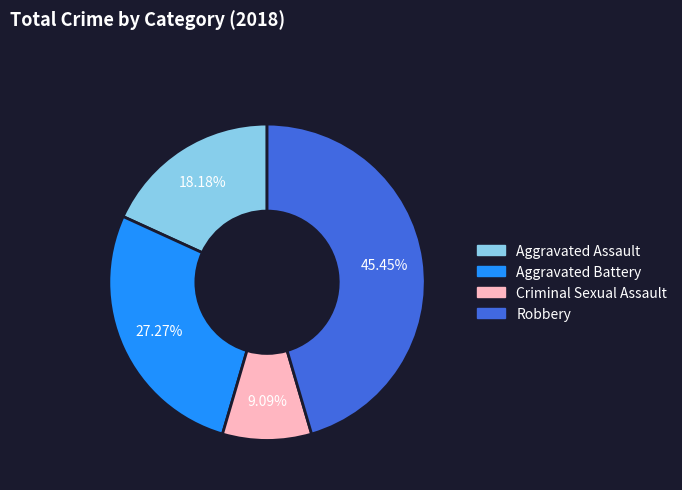

What is the ratio of the value at Aggravated Assault to the value at Robbery?

0.4